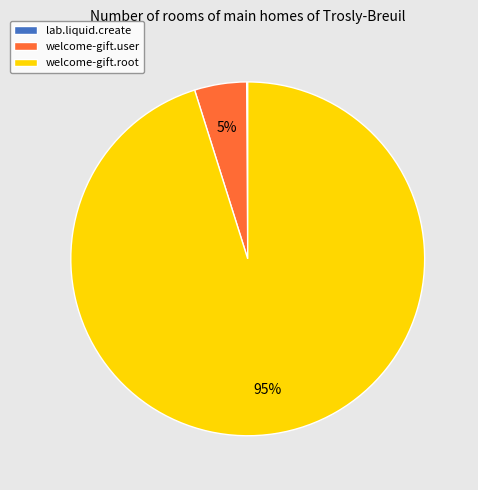

What is the largest slice in the pie chart?

welcome-gift.root